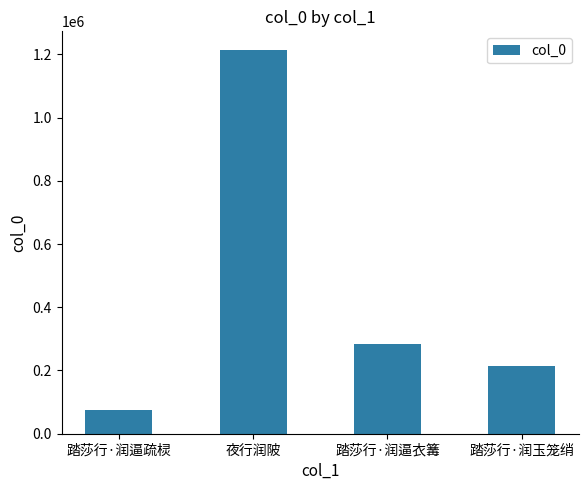

What is the label of the 3rd bar from the left?

踏莎行·润逼衣篝